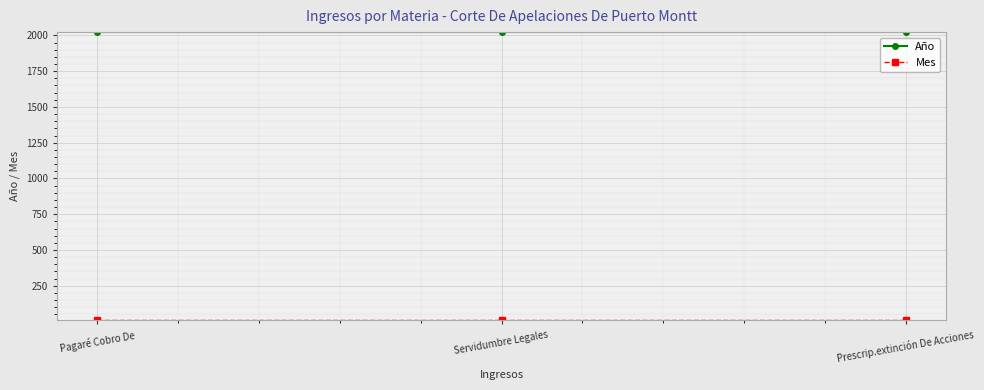

What is the label of the 3rd point from the left?

Prescrip.extinción De Acciones